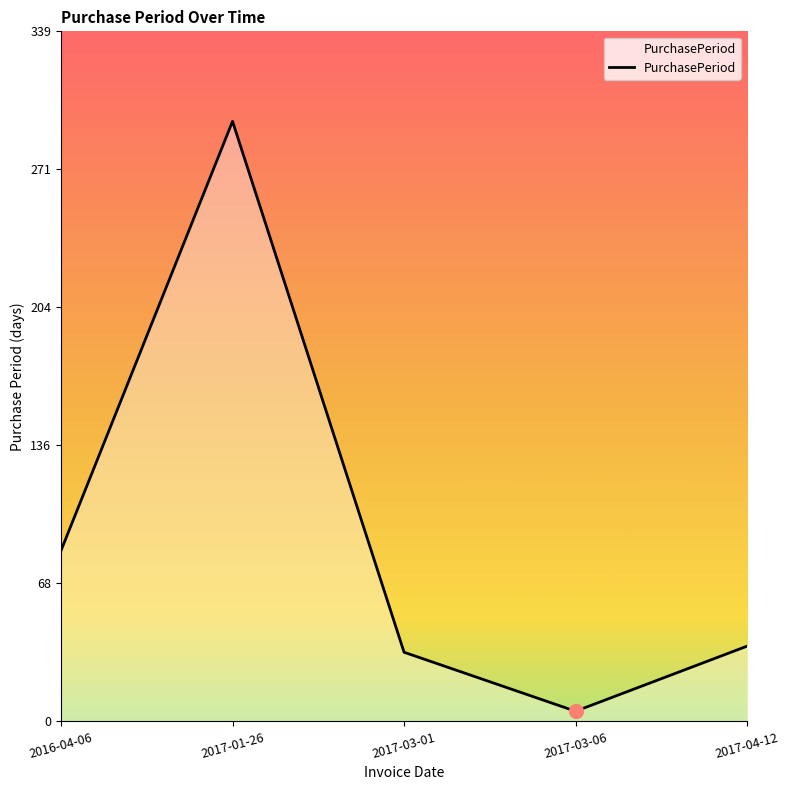

Read the value at 2017-01-26.

295